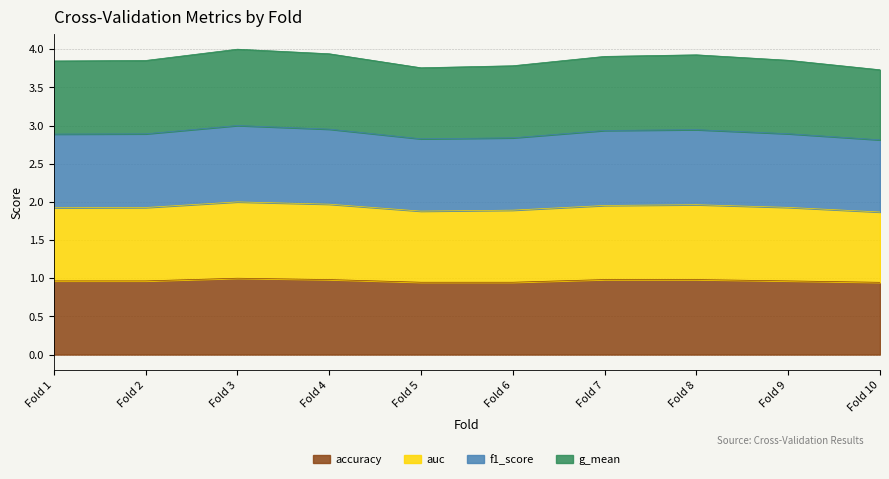

True or false: auc and accuracy cross at least once.

False